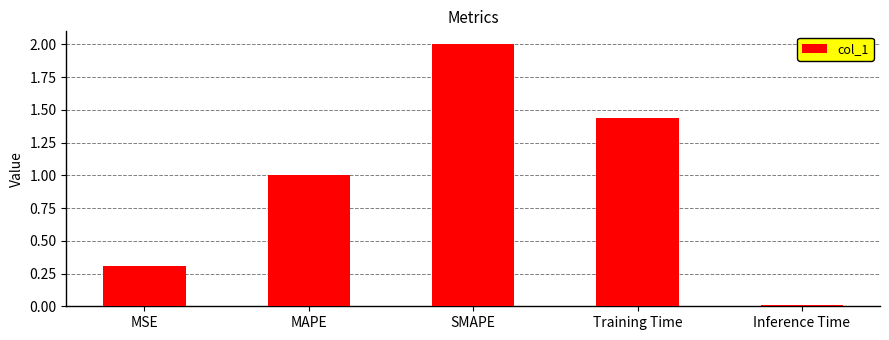

Count the number of data series in this chart.

1